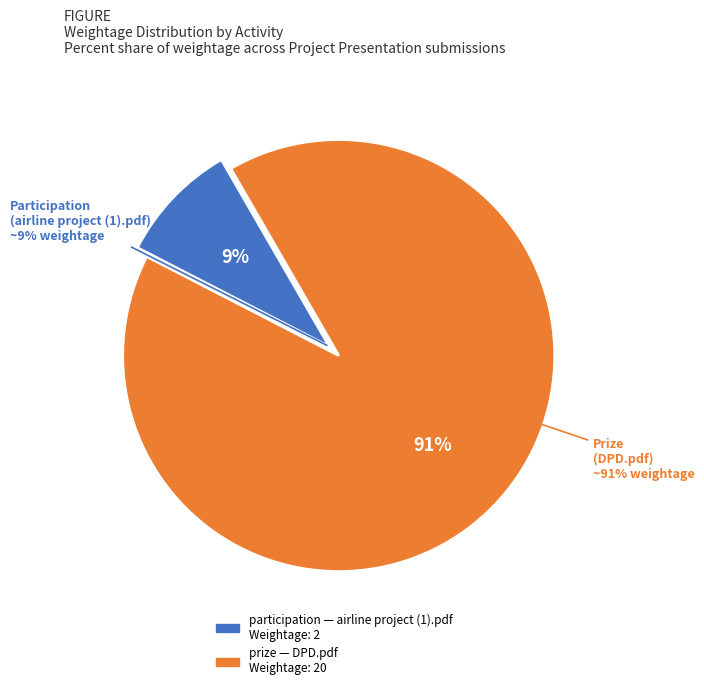

What is the largest slice in the pie chart?

DPD.pdf